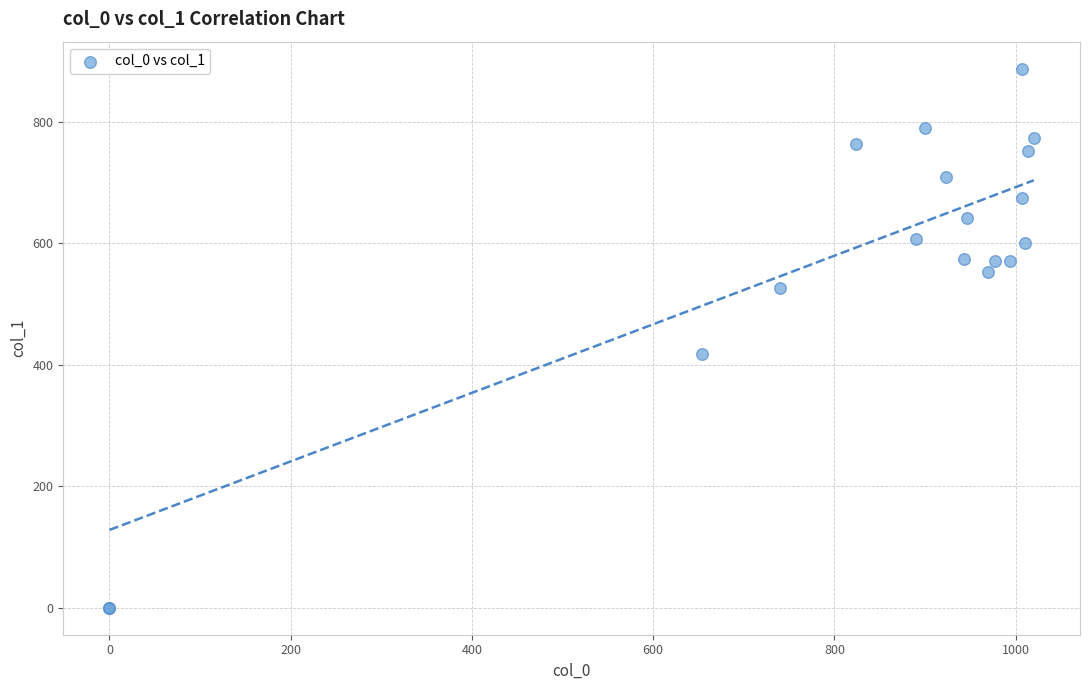

What Y value in the scatter plot is closest to 443?

418.5